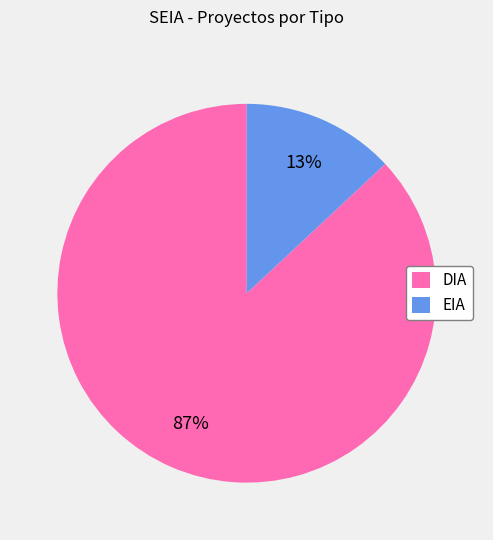

Which has a higher value, DIA or EIA?

DIA